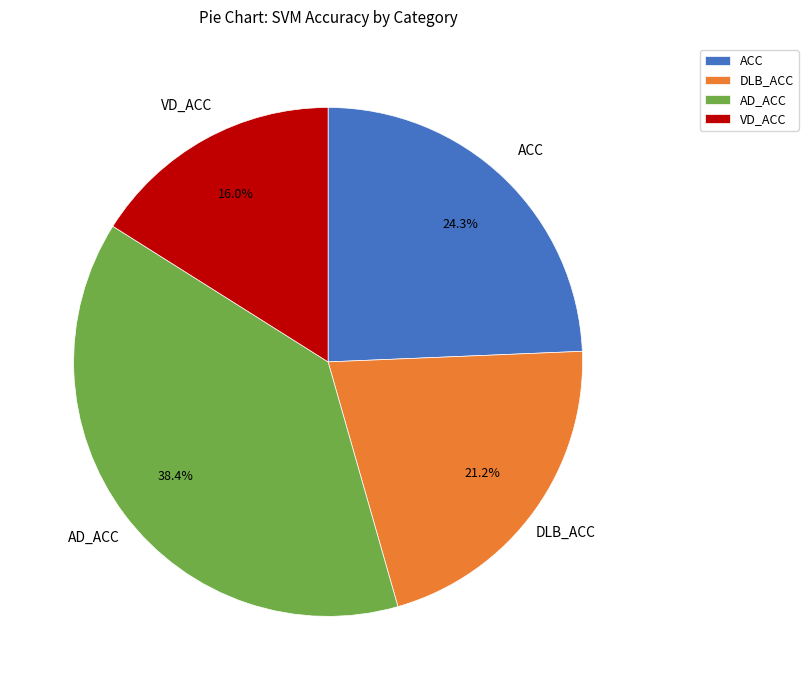

Between ACC and DLB_ACC, which is larger?

ACC